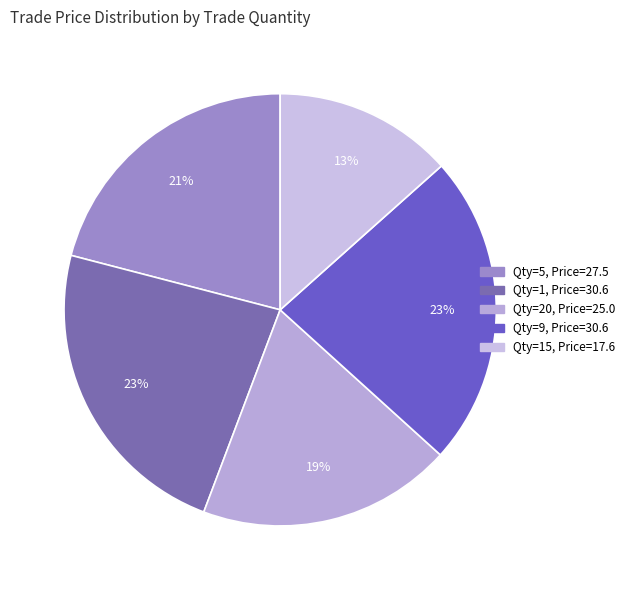

How many segments does this pie chart have?

5